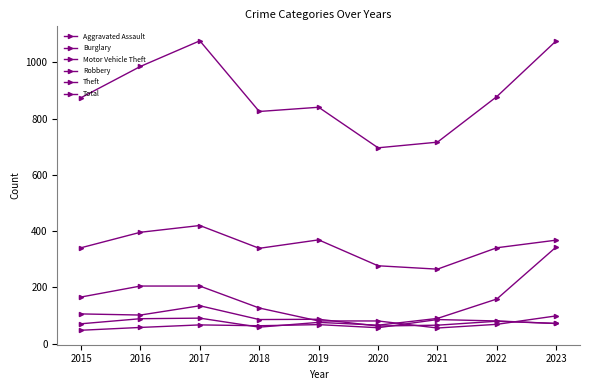

How many values in the Total series are below 874?

4